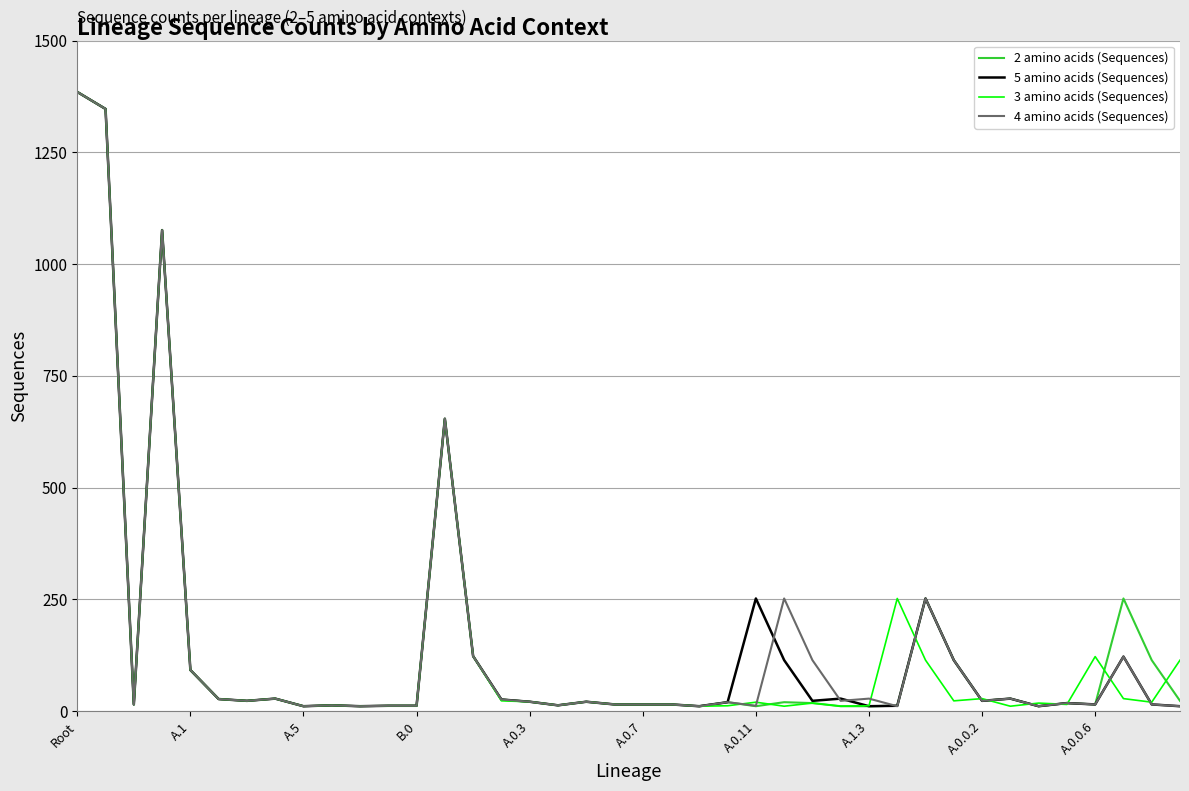

At which category is the sum across all series the highest?

Root